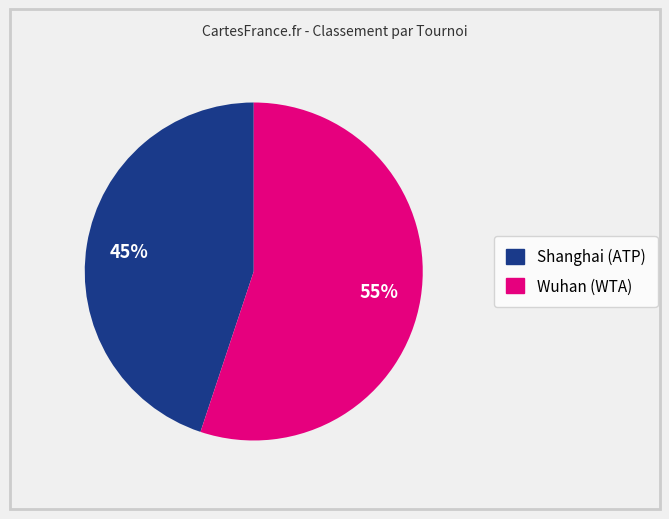

What is the largest slice in the pie chart?

Wuhan (WTA)